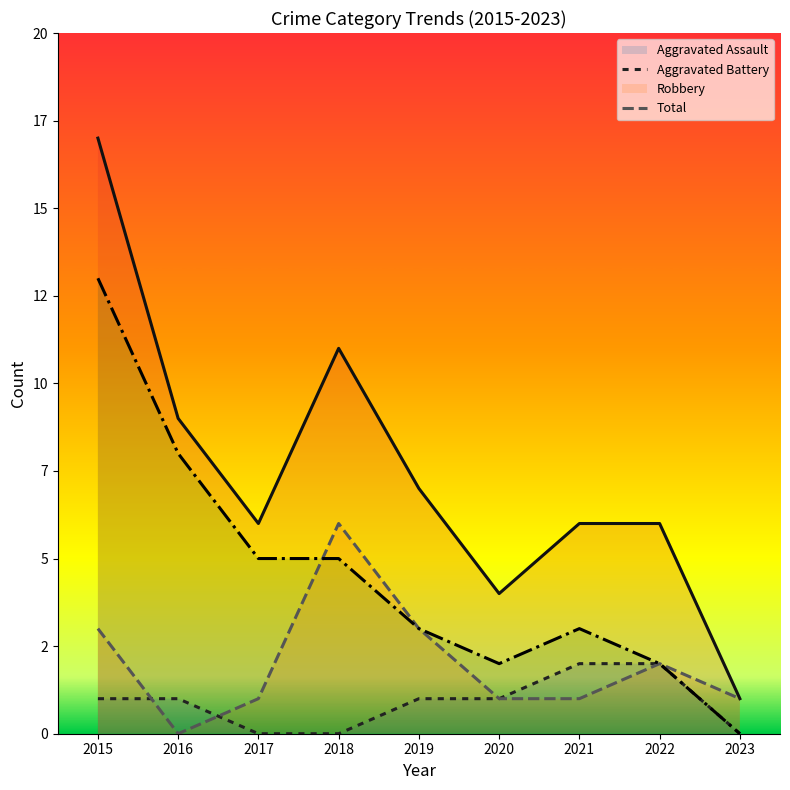

Is it true that Robbery (line) equals 2 at 2017?

False